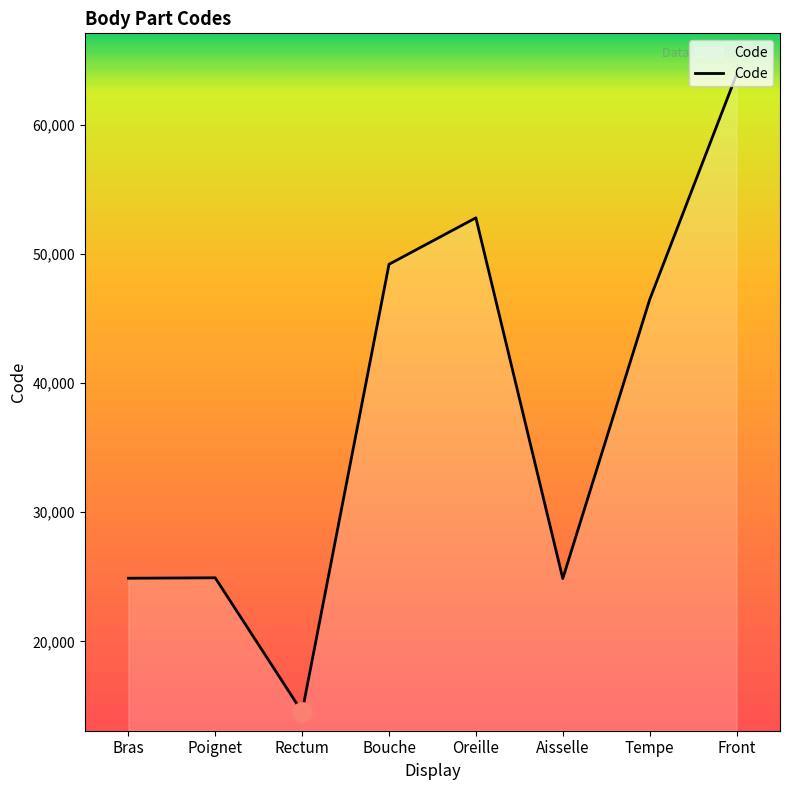

At which category does the chart reach its minimum across all series?

Rectum